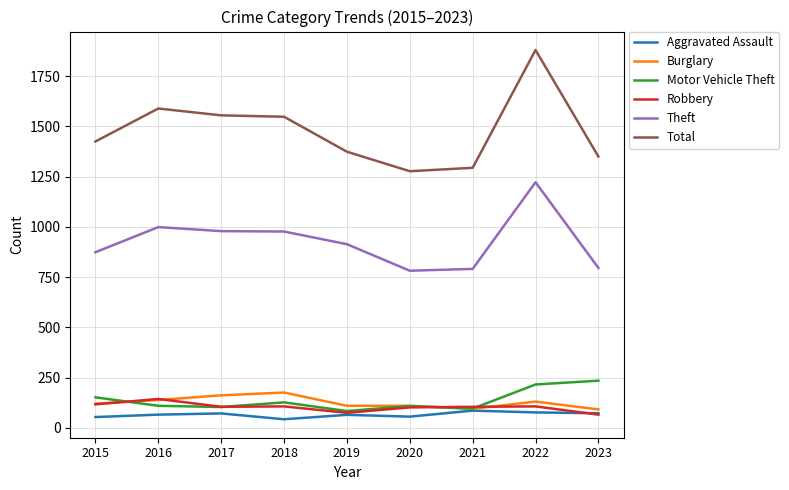

True or false: Theft and Robbery cross at least once.

False